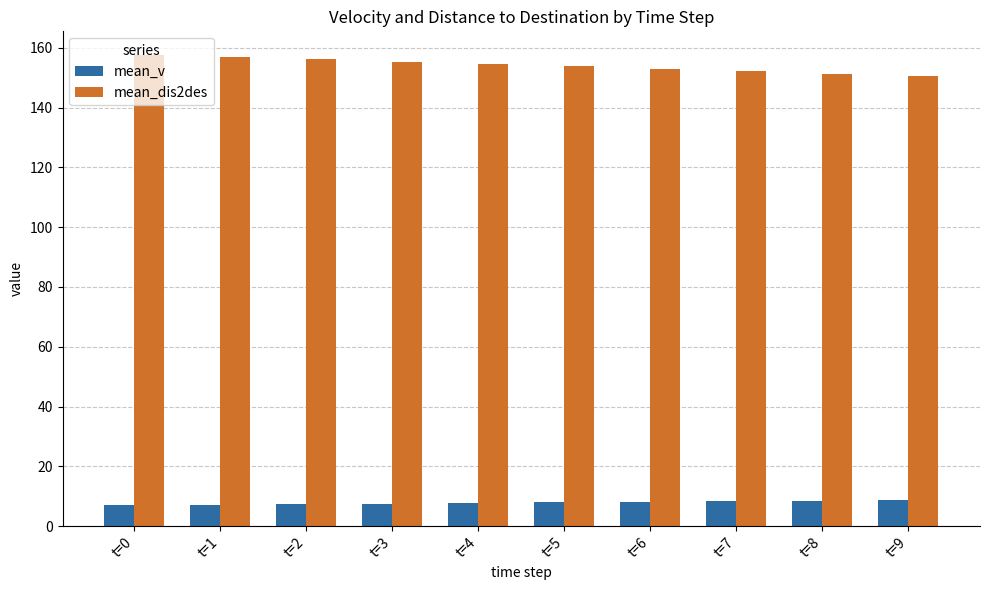

What is the value of the mean_dis2des bar at the 2nd from the left?

156.9